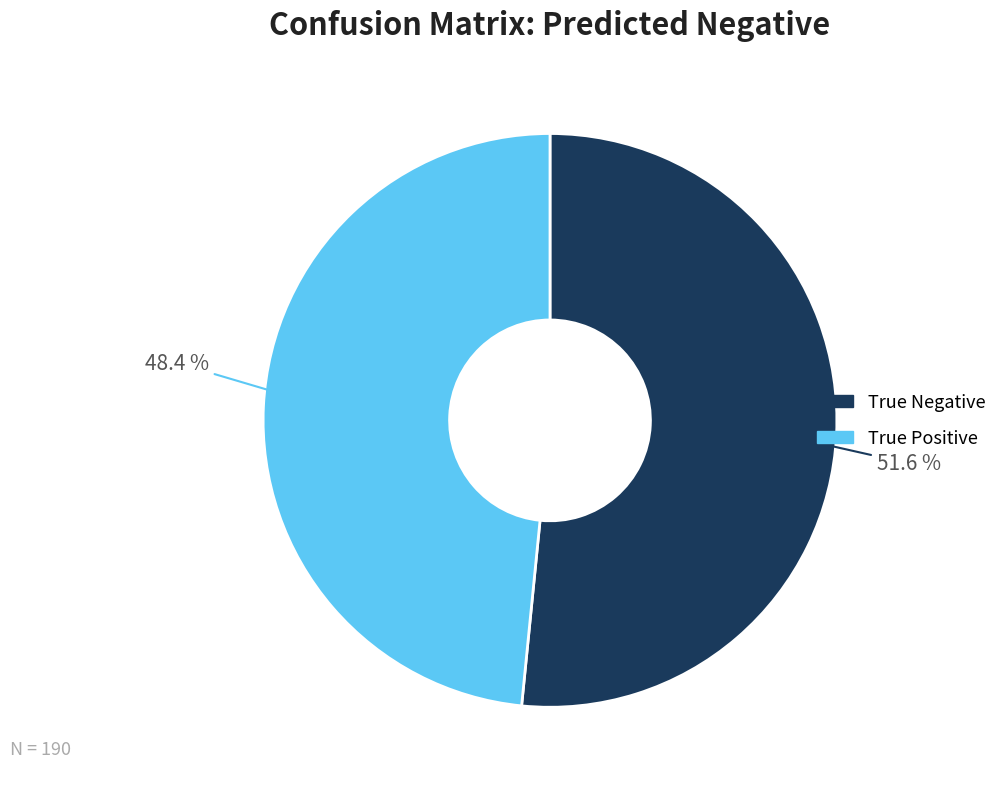

How many slices are in this pie chart?

2